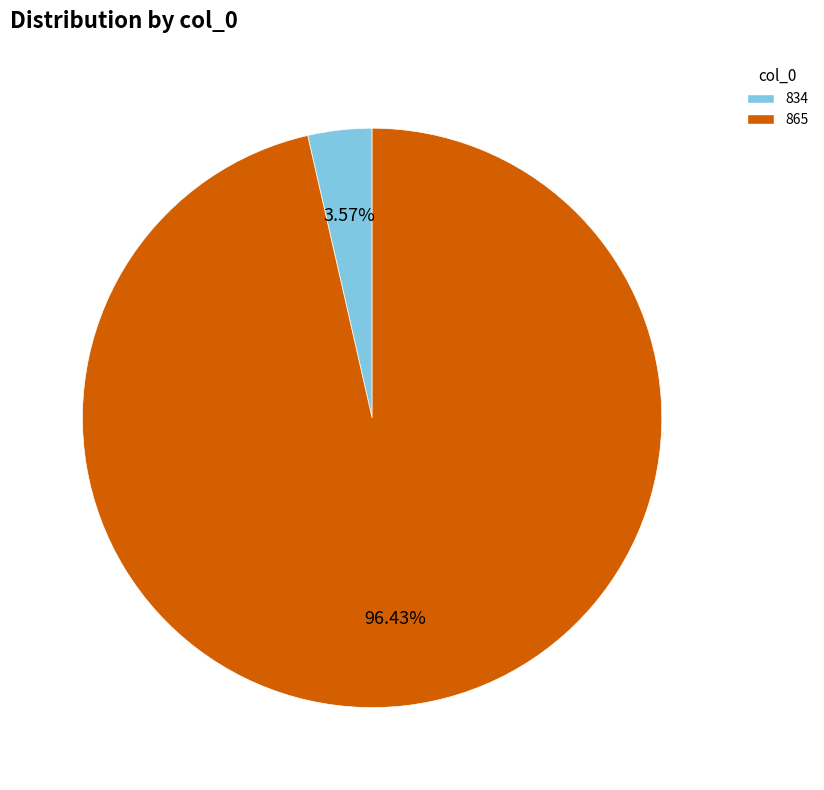

Combined, do 865 and 834 account for over 50%?

Yes